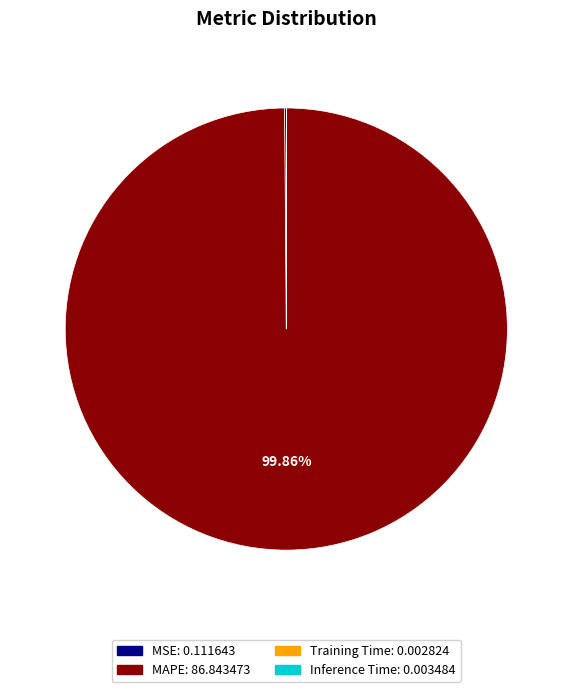

Is there a majority slice in this chart?

Yes